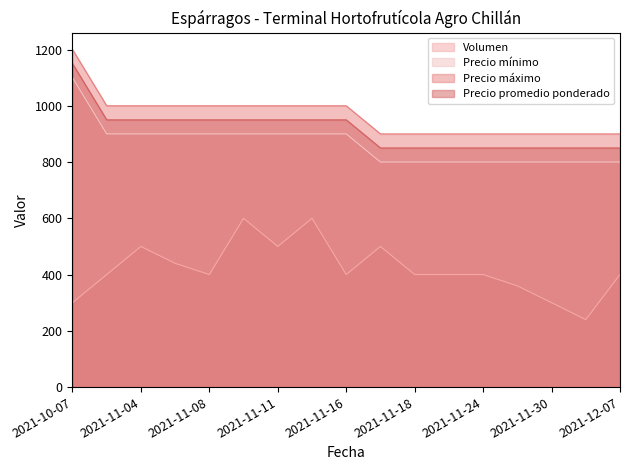

What is the value of the Precio mínimo point at the 6th from the left?

900